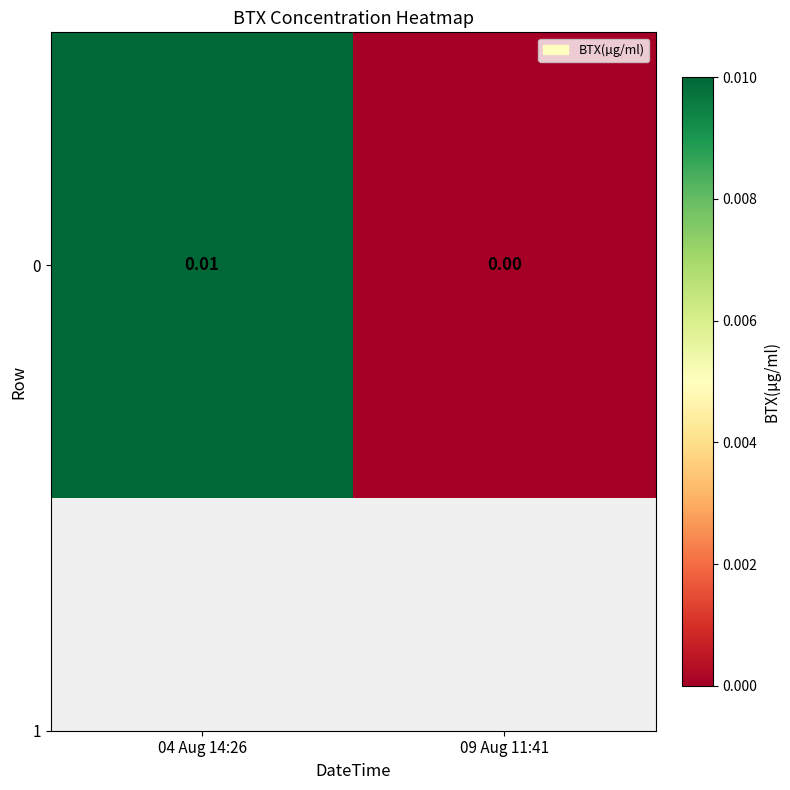

Count the values in the range 0 to 1.

2